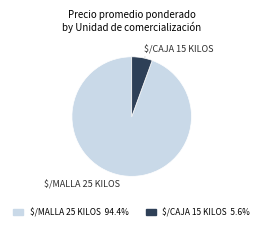

Does $/CAJA 15 KILOS 5.6% account for over 50% of the chart?

No